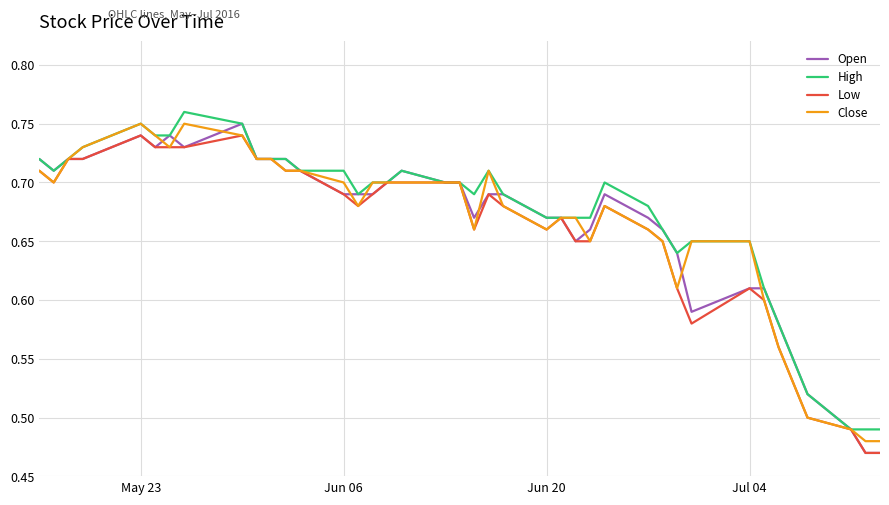

True or false: Close has more than 0 points higher than both neighbors.

True